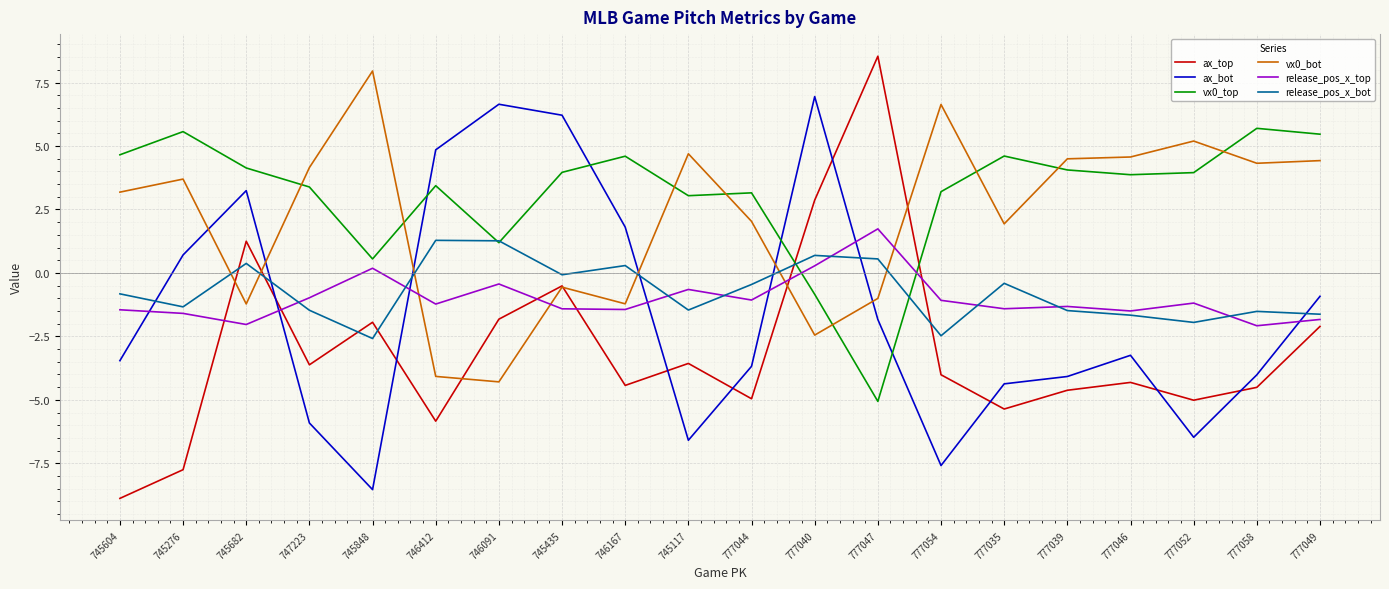

What is the difference between the highest and lowest values at 777044?

8.1